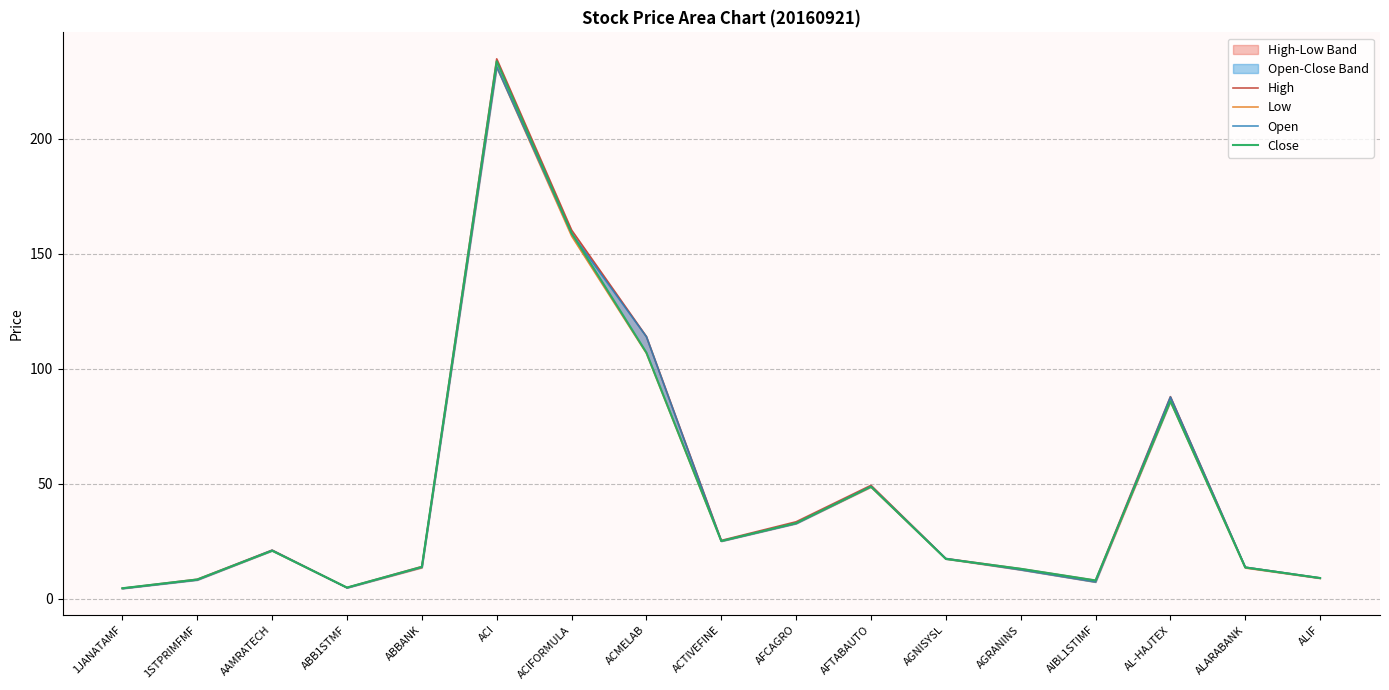

What is the label of the 4th point from the right?

AIBL1STIMF